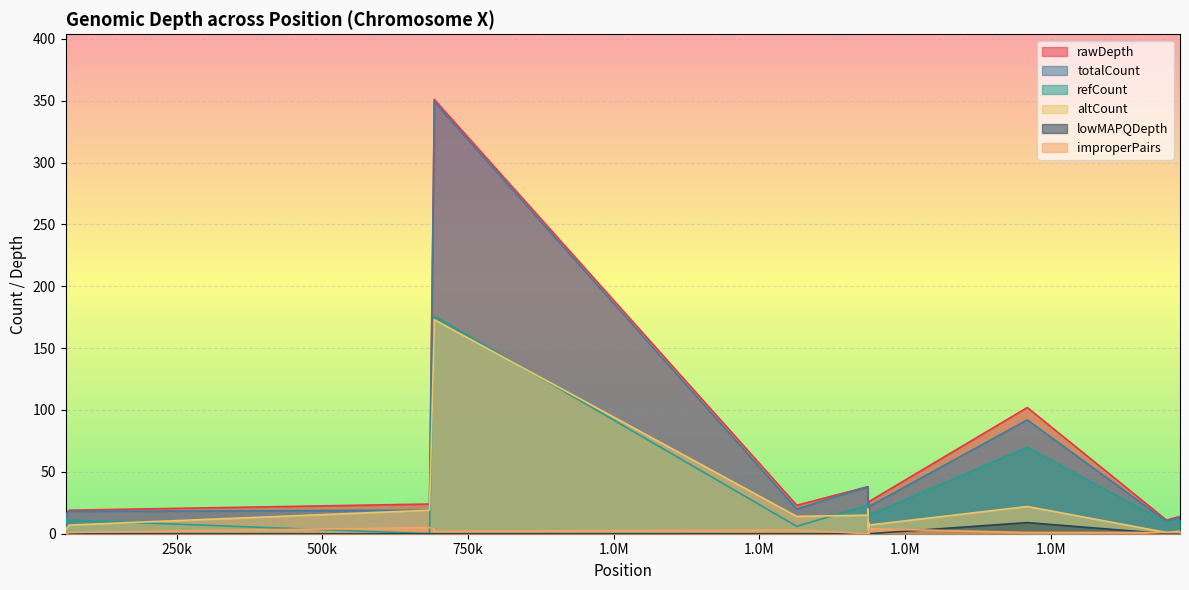

How many interior local peaks does the lowMAPQDepth series have?

1